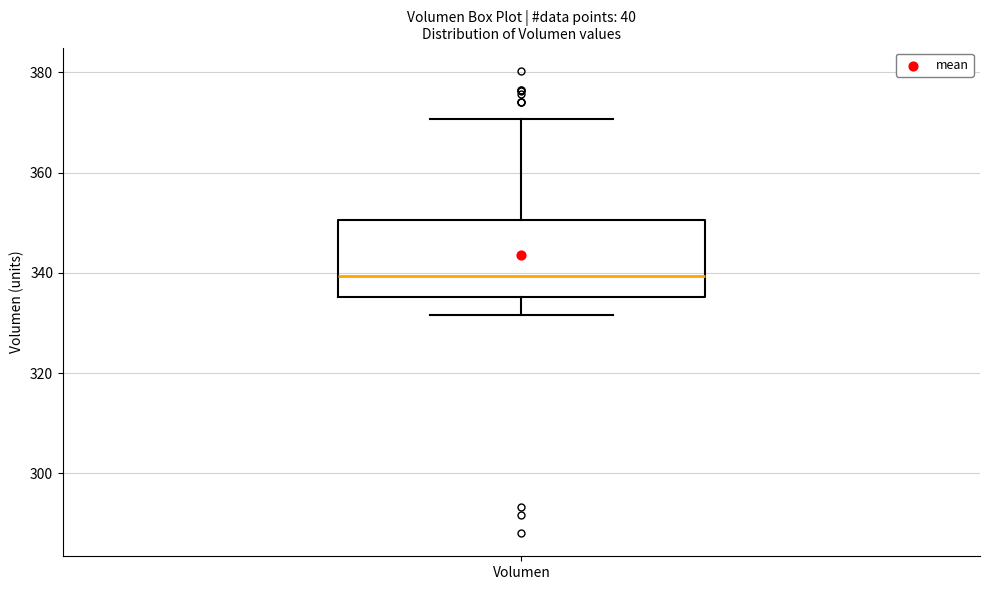

Where is the lower edge of the box for Volumen on the y-axis? The values are not printed on the chart, so give them approximately, as read against the axis.

336